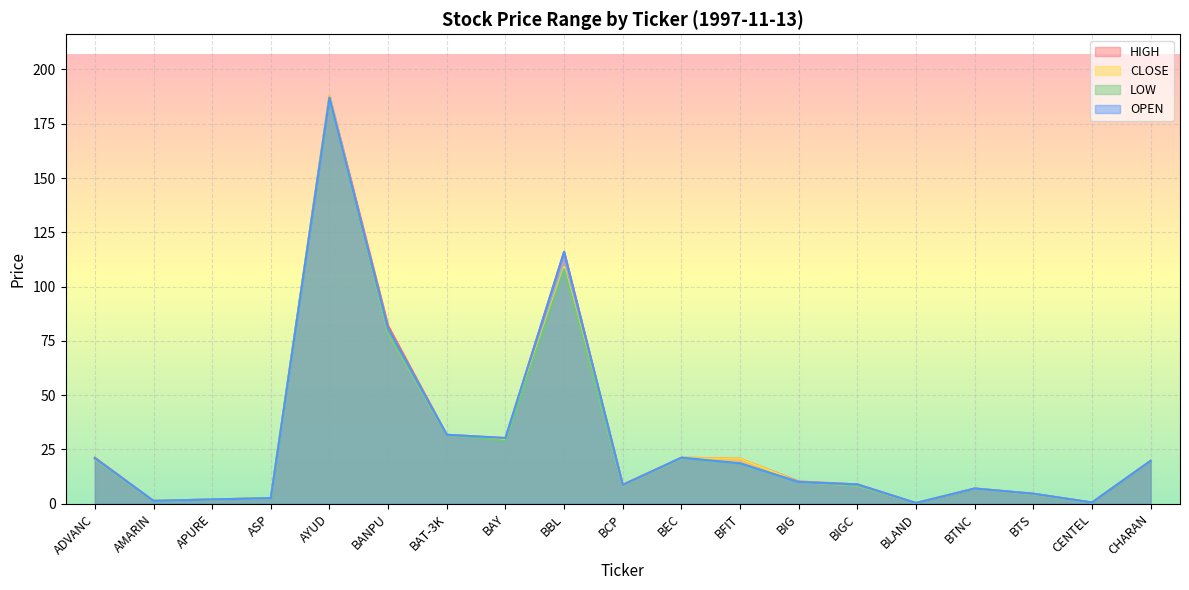

How many lines are shown in the chart?

4